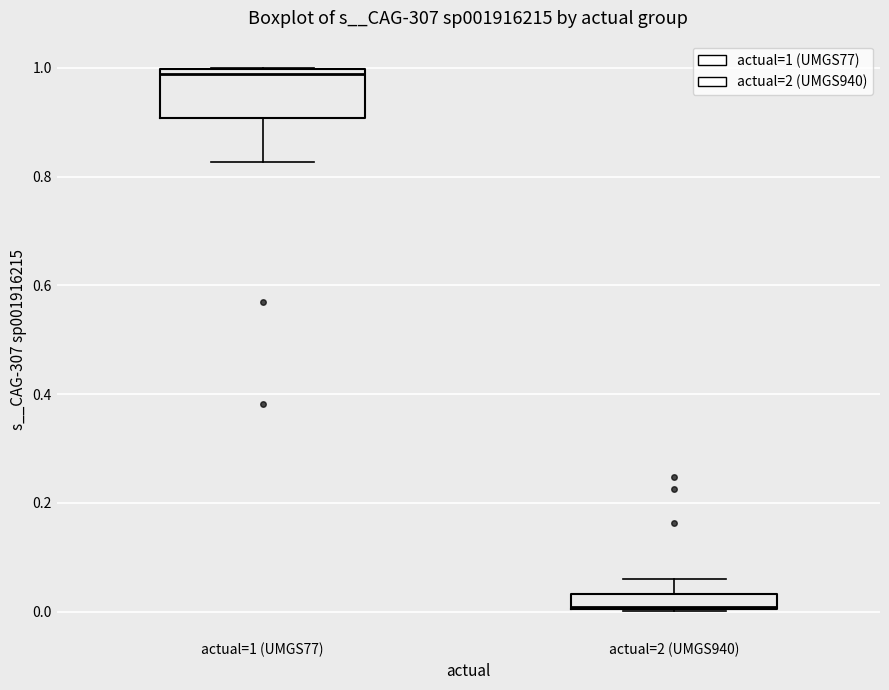

Comparing the boxes themselves (not the whiskers), which one is the tallest?

actual=1 (UMGS77)